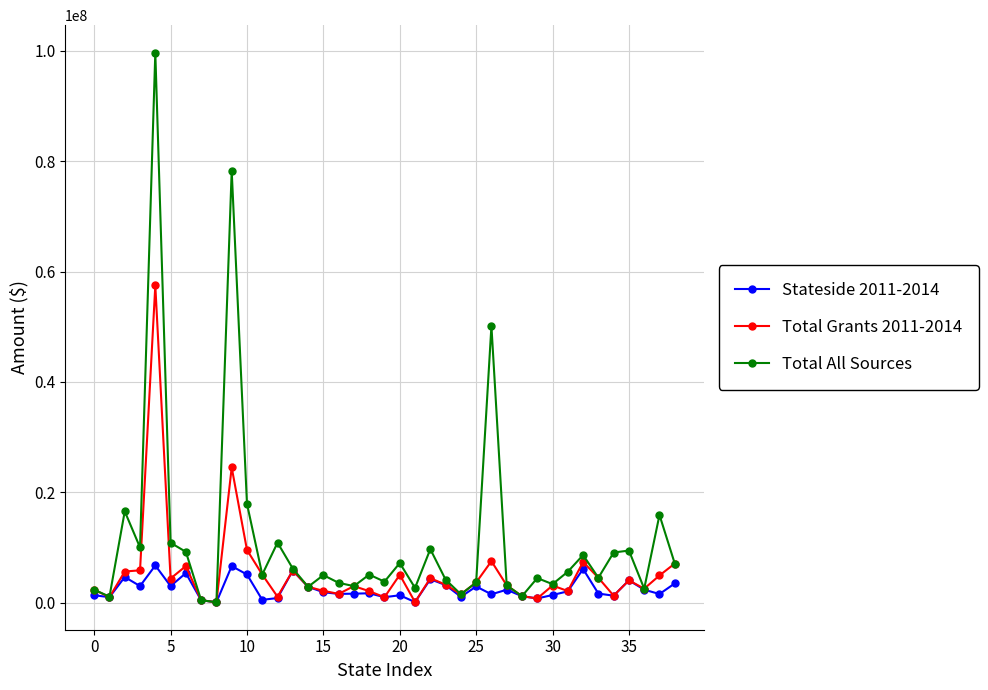

How many values in the Total All Sources series are below 5092346?

19